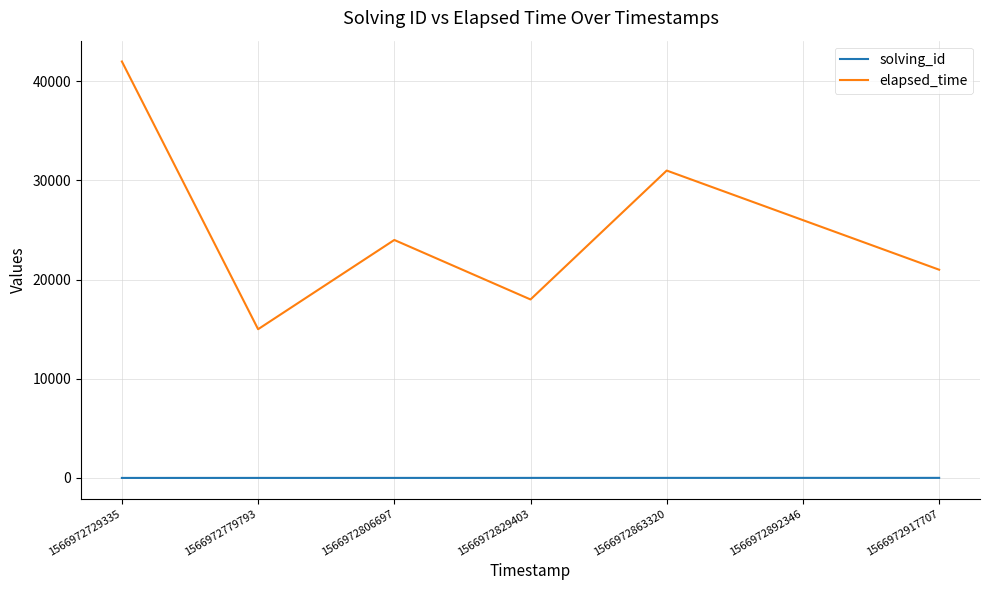

True or false: elapsed_time and solving_id cross at least once.

False